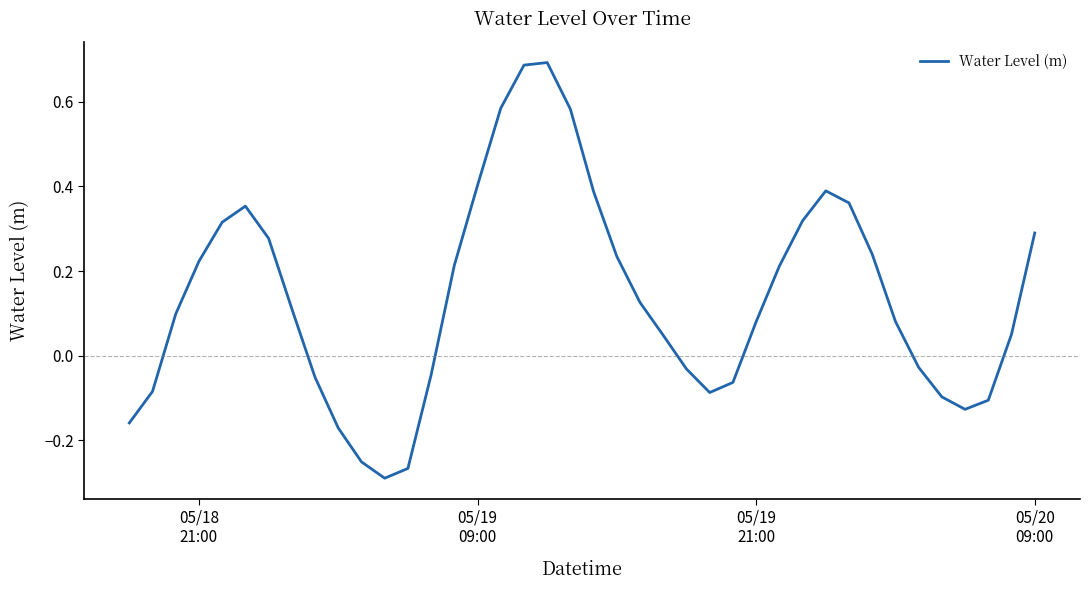

What is the sum of all values?

5.5